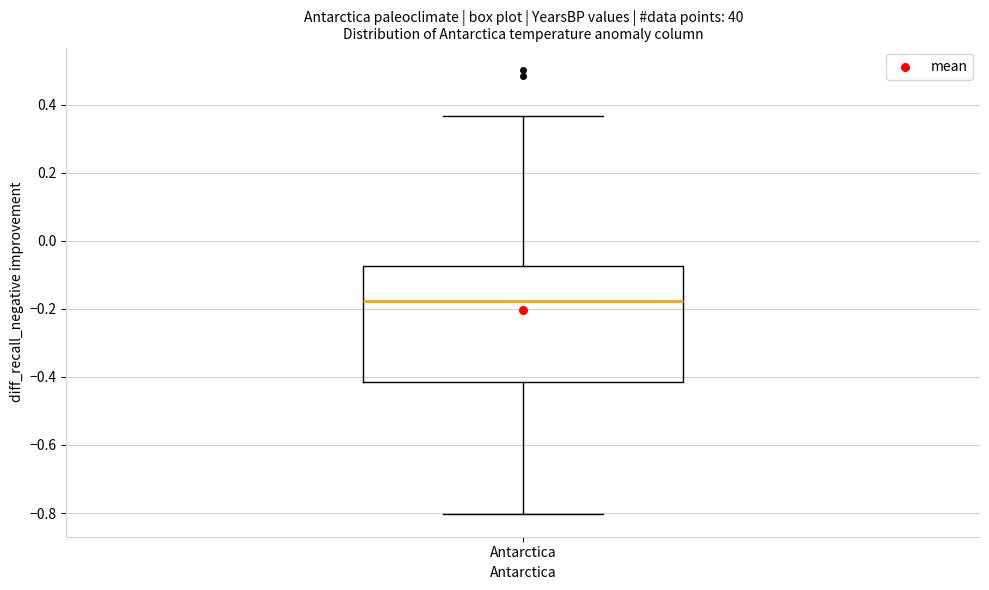

Read this box plot against the y-axis: the position of the median line, the range covered by the box, and the ends of both whiskers. The values are not printed on the chart, so give them approximately, as read against the axis.

median -0.18, box -0.42 to -0.08, whiskers -0.80 to 0.36